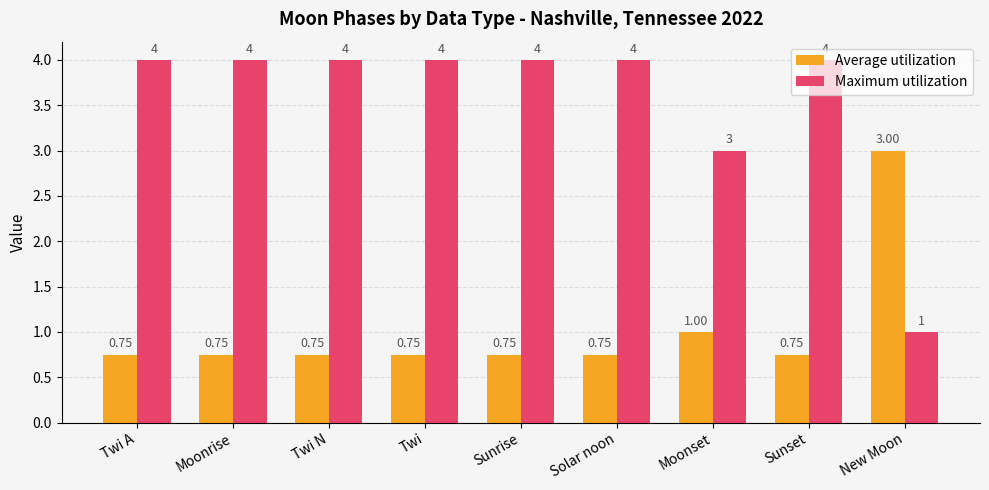

What is the difference between the highest and lowest values at New Moon?

2.0